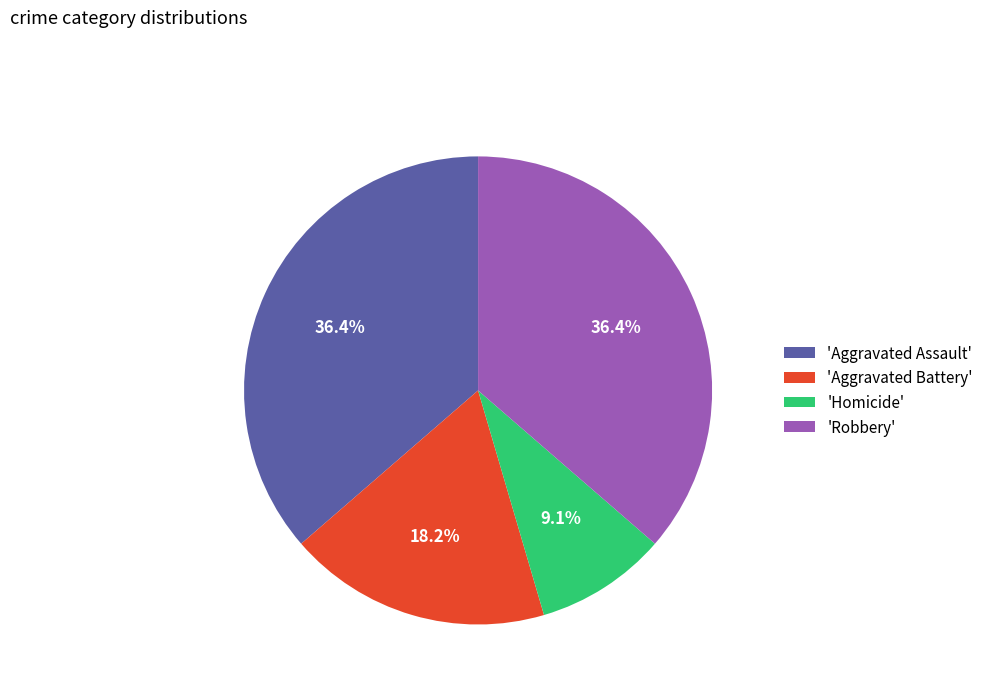

Approximately how many times larger is the value at 'Robbery' compared to 'Aggravated Assault'?

1.0